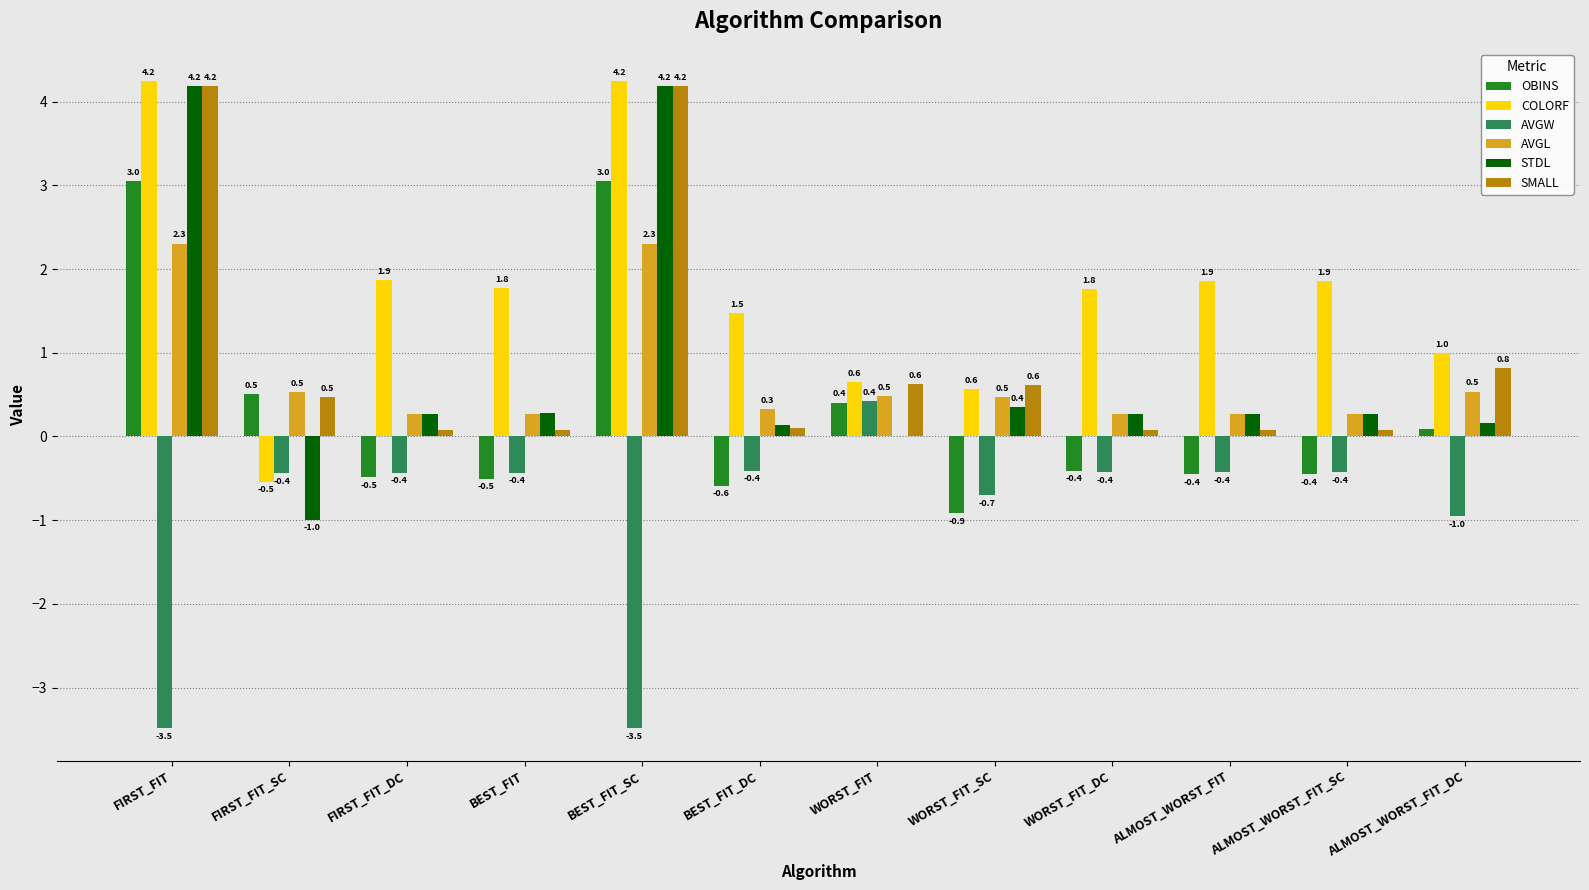

Between FIRST_FIT and BEST_FIT, which series saw the biggest shift?

SMALL